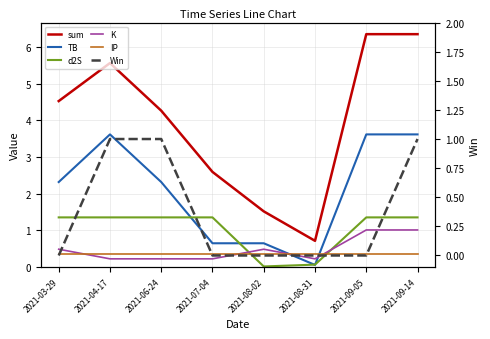

At which category is the sum across all series the highest?

2021-09-14